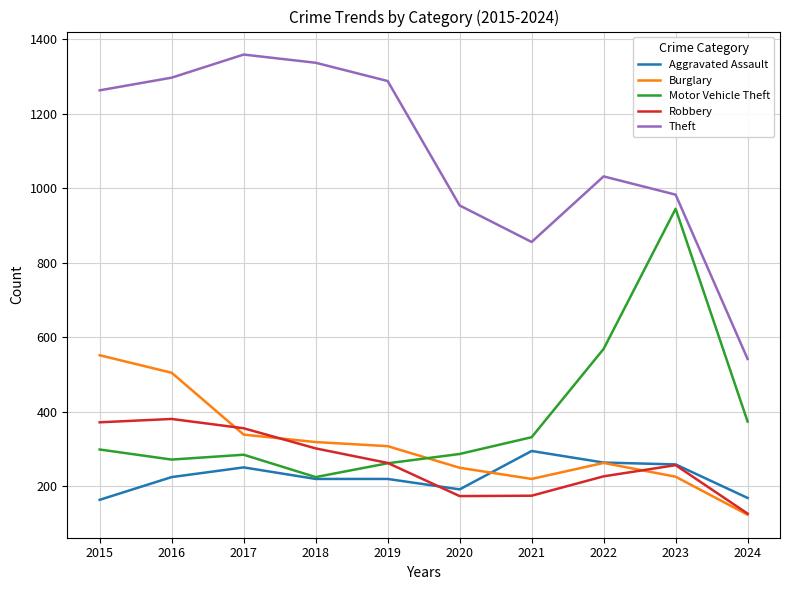

What is the difference between the maximum and second lowest values in the Burglary series?

332